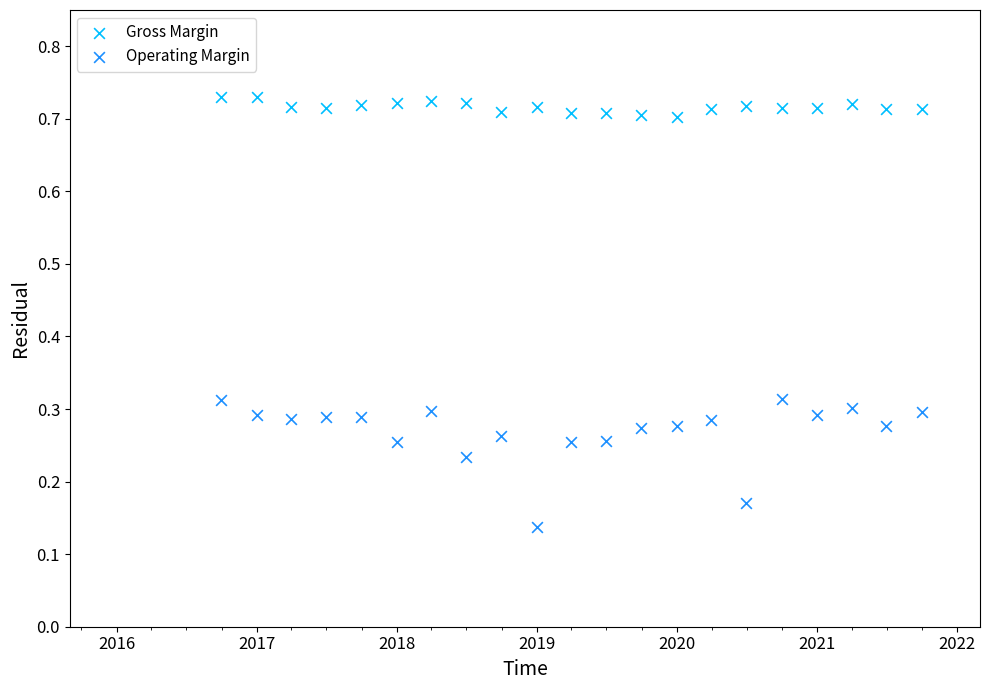

What are all the series names shown in the legend?

Gross Margin, Operating Margin